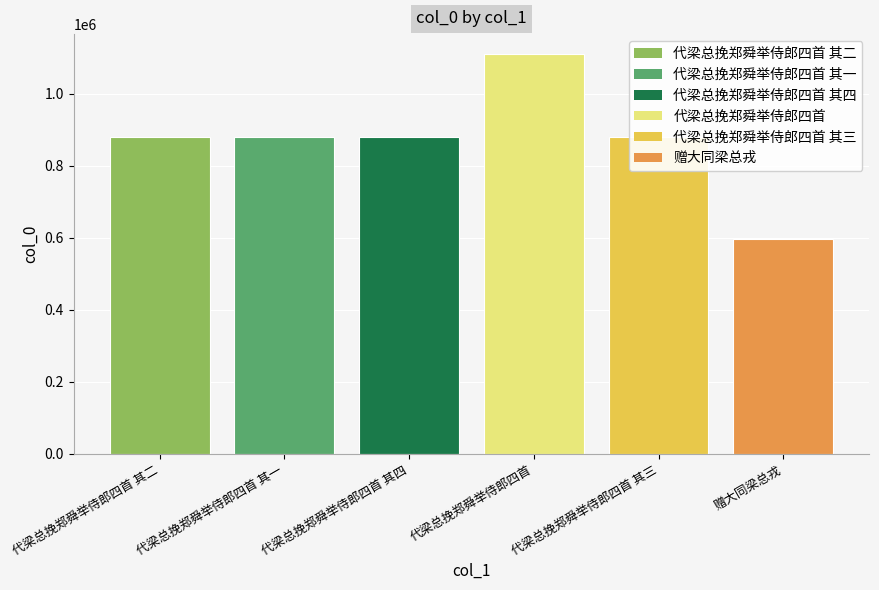

What is the average value?

870779